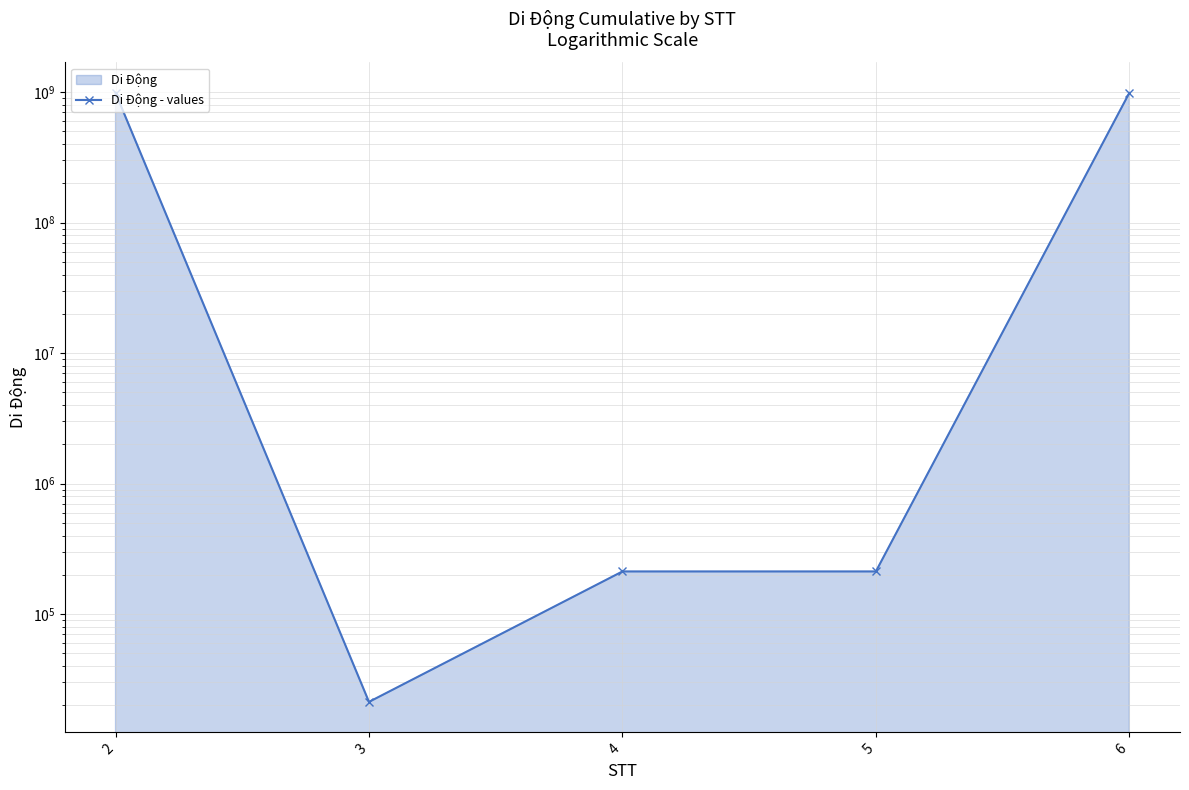

The value at 5 is 212121. True or false?

True